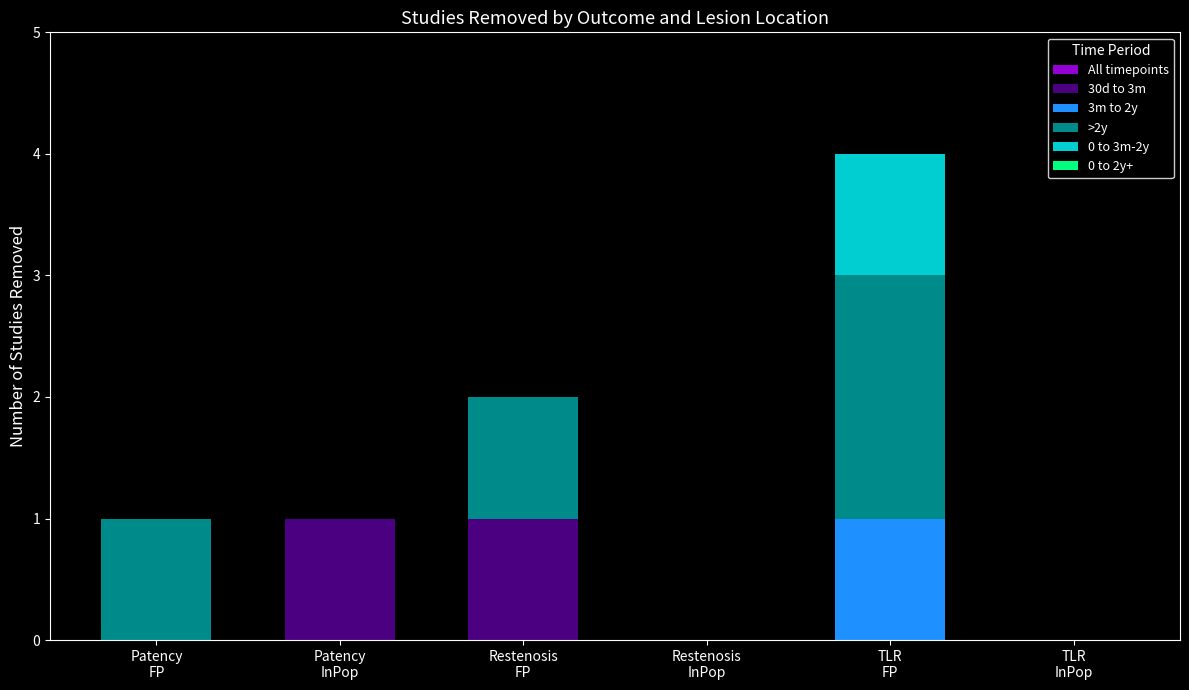

Does the chart contain stacked bars?

Yes